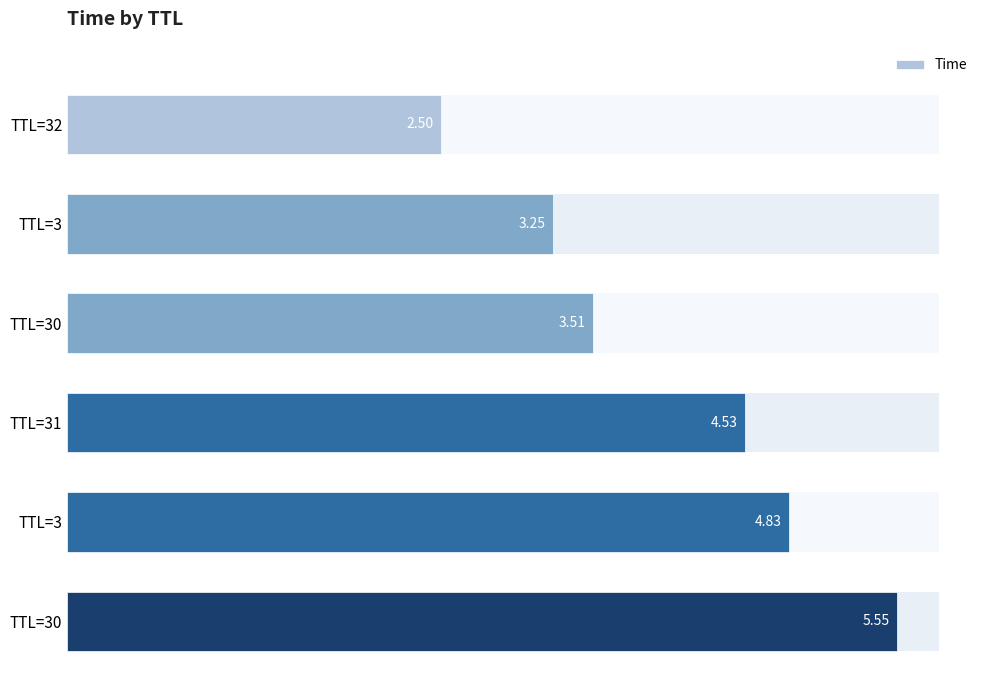

What is the sum of all values?

24.2